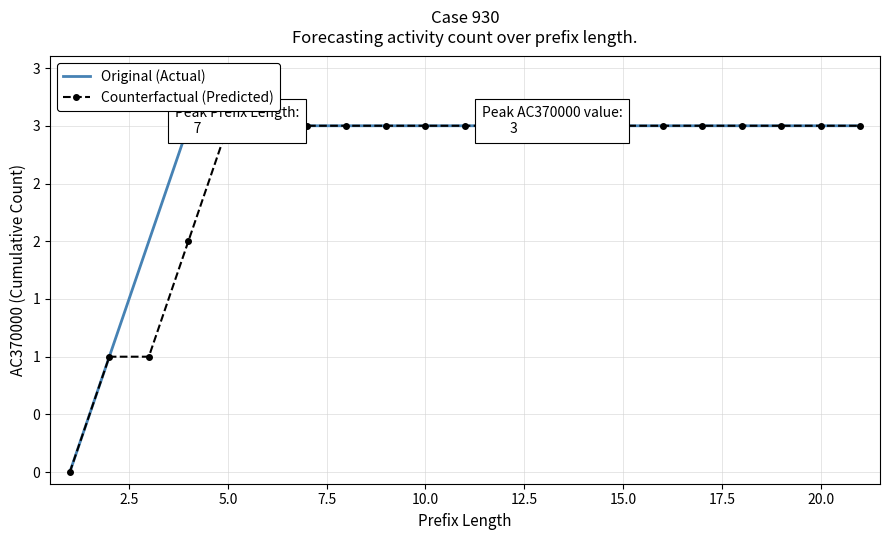

Read the Original (Actual) value at 20.0.

3